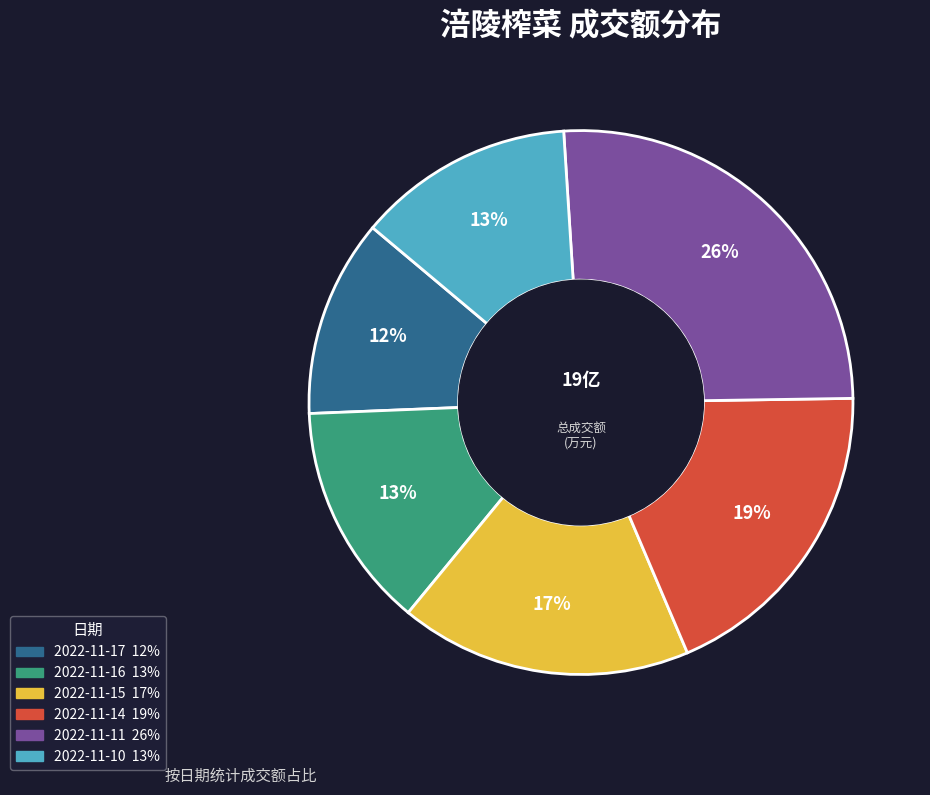

How many slices are in this pie chart?

6